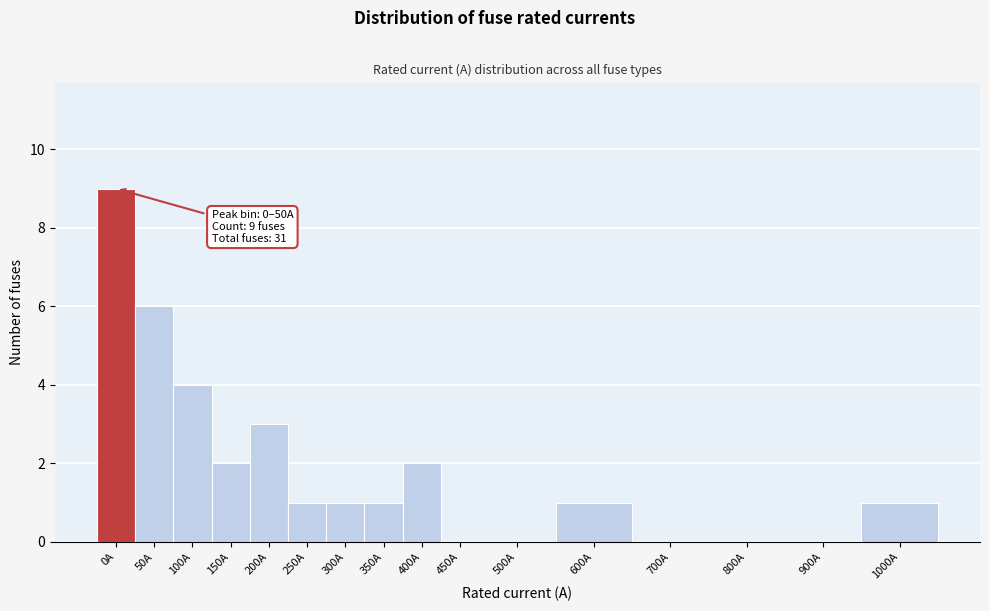

Reading left to right, transcribe all the data shown in this chart.

0A=9	50A=6	100A=4	150A=2	200A=3	250A=1	300A=1	350A=1	400A=2	450A=0	500A=0	600A=1	700A=0	800A=0	900A=0	1000A=1